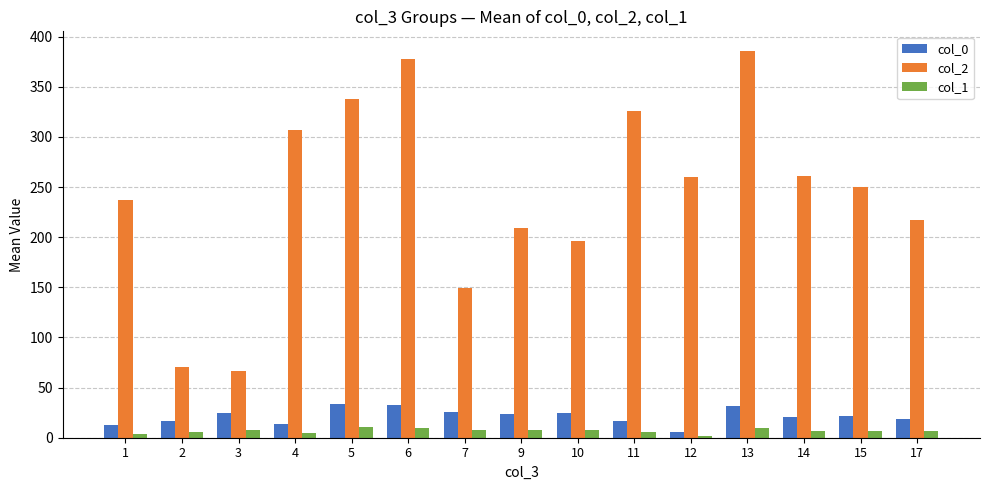

The value of col_2 at 6 is 378.0. True or false?

True